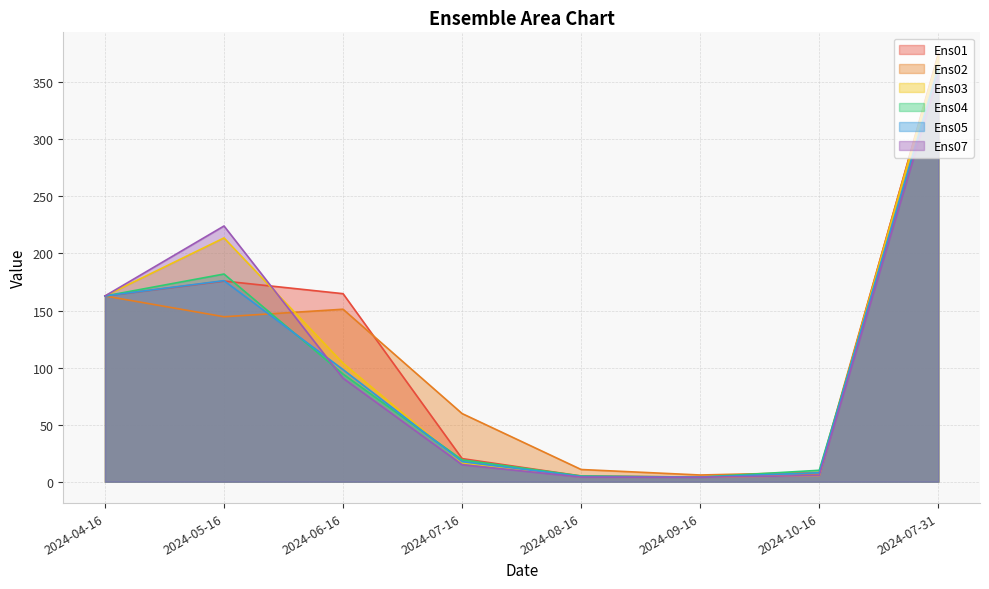

The value of Ens02 at 2024-06-16 is 220.8. True or false?

False